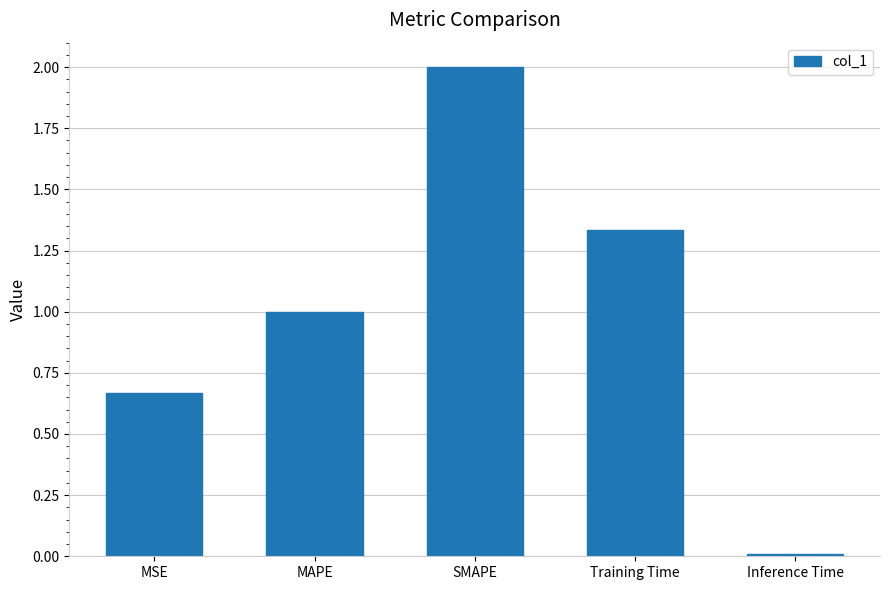

What is the label of the 4th bar from the right?

MAPE